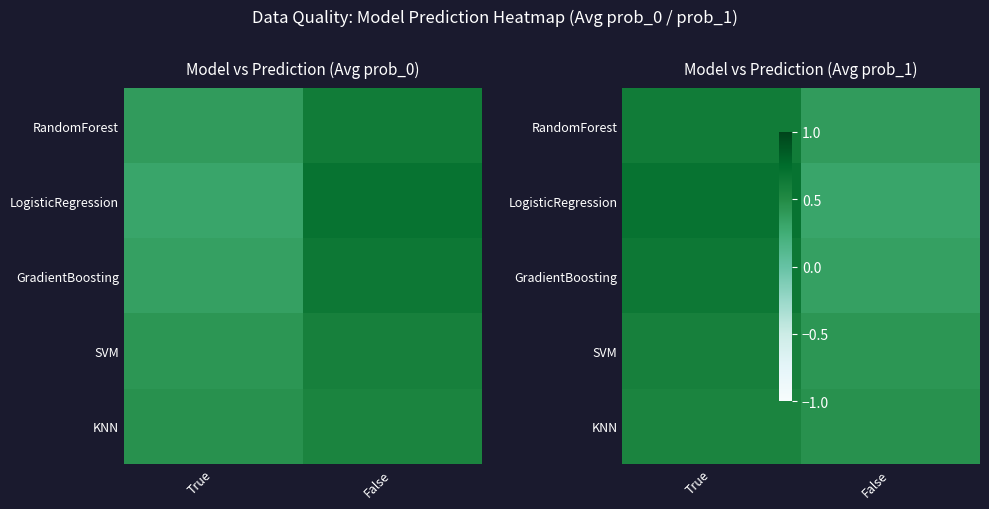

The value of GradientBoosting at False is 0.3. True or false?

True